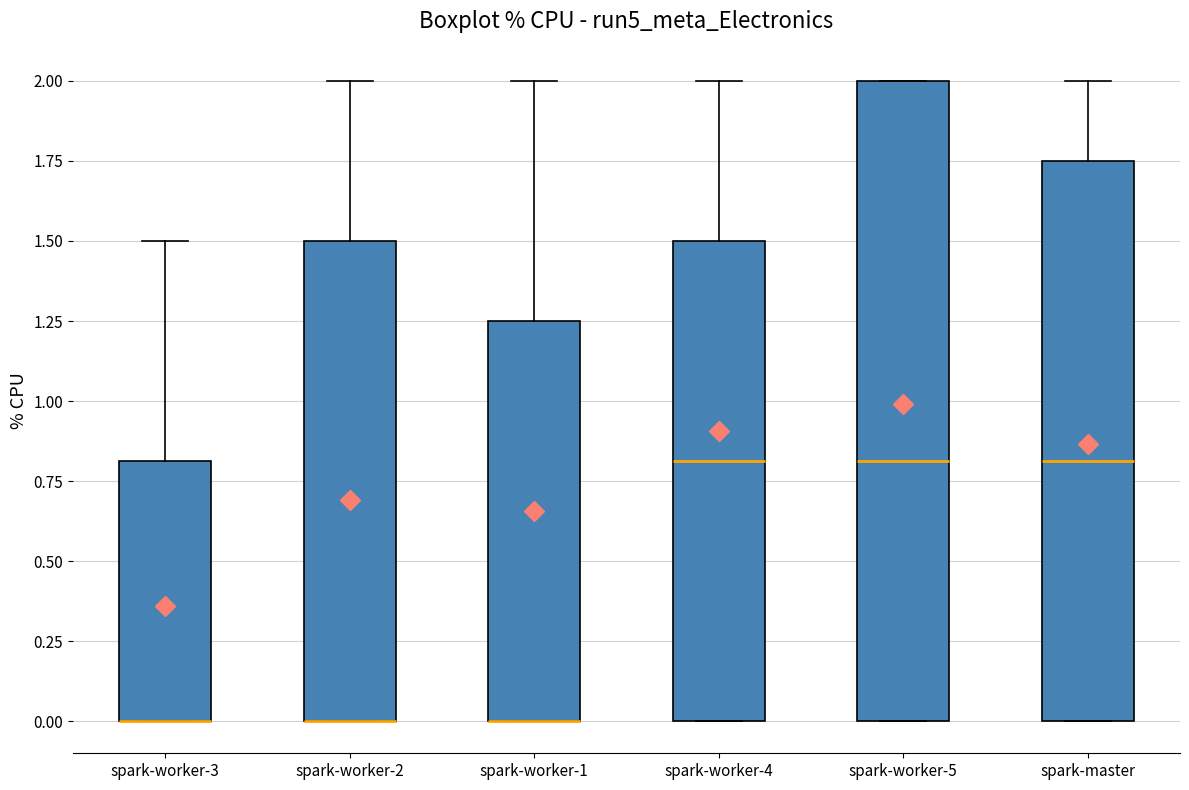

Comparing the boxes themselves (not the whiskers), which one is the tallest?

spark-worker-5